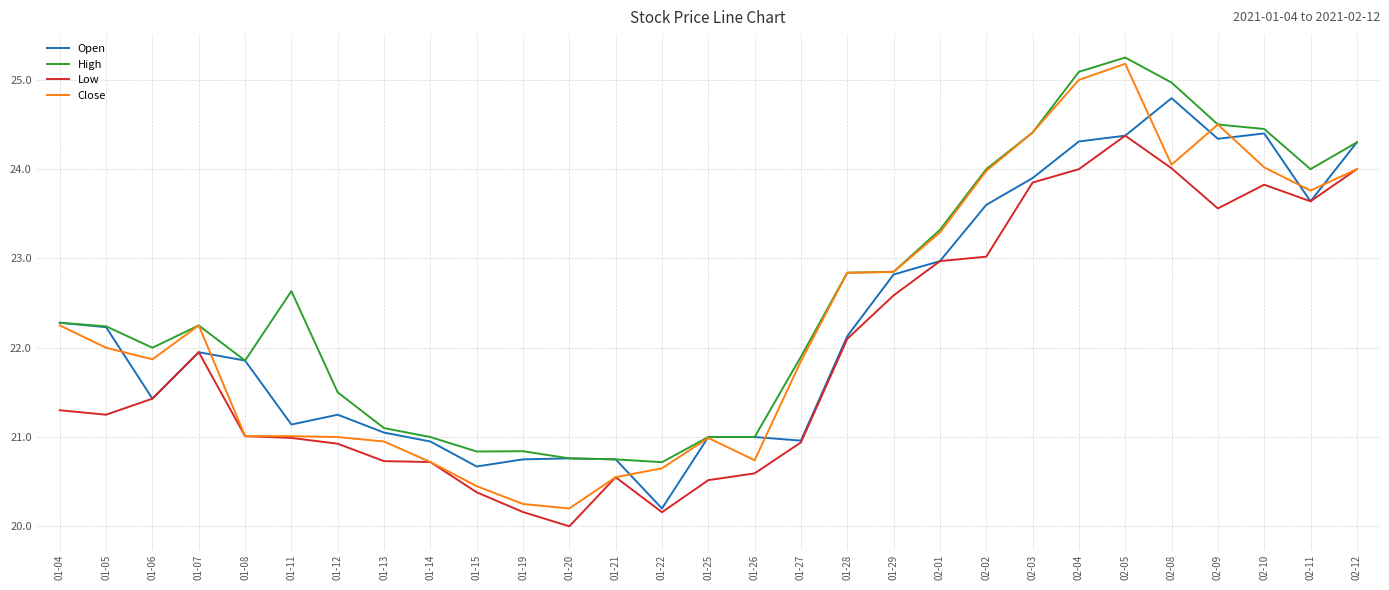

Count the number of categories in the chart.

29